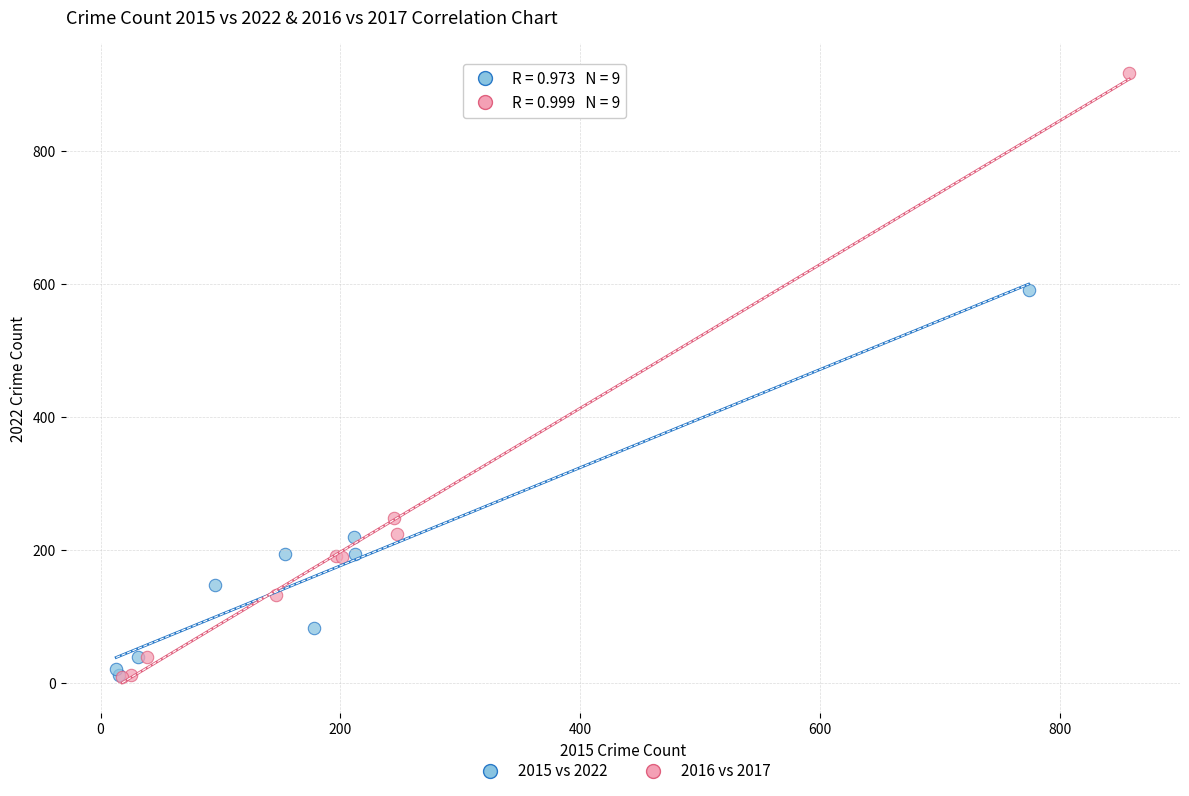

Which series reaches the maximum Y coordinate?

2016 vs 2017